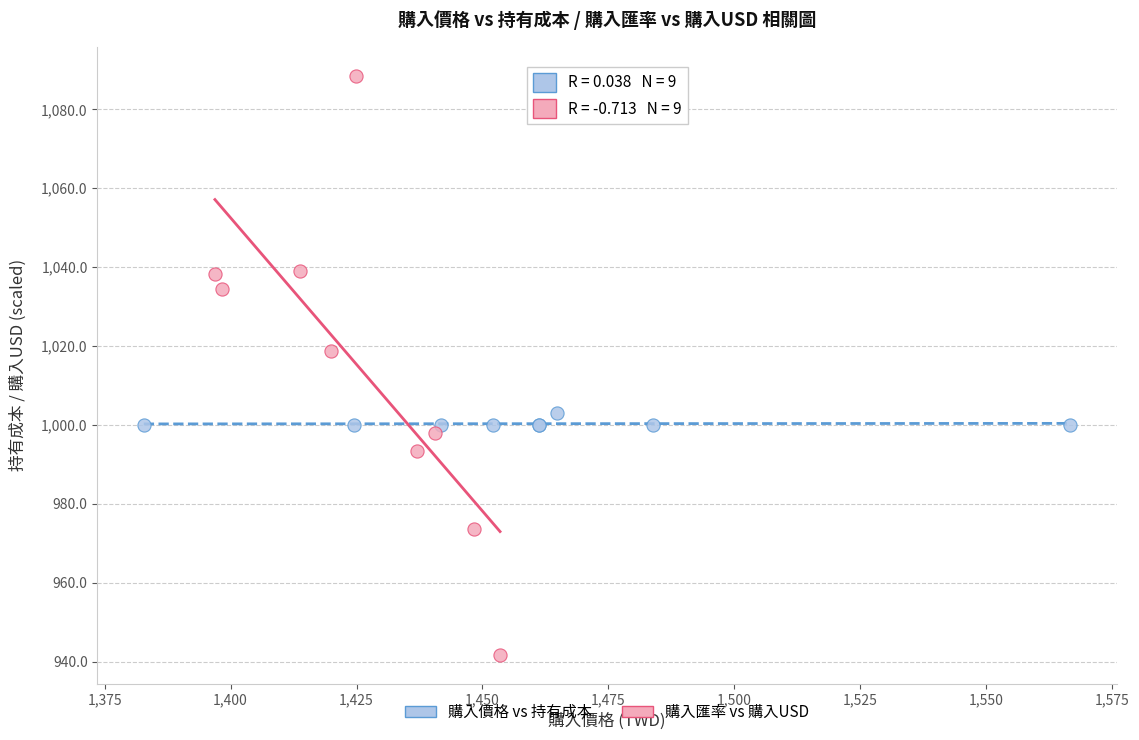

Which series reaches the minimum Y coordinate?

購入匯率 vs 購入USD